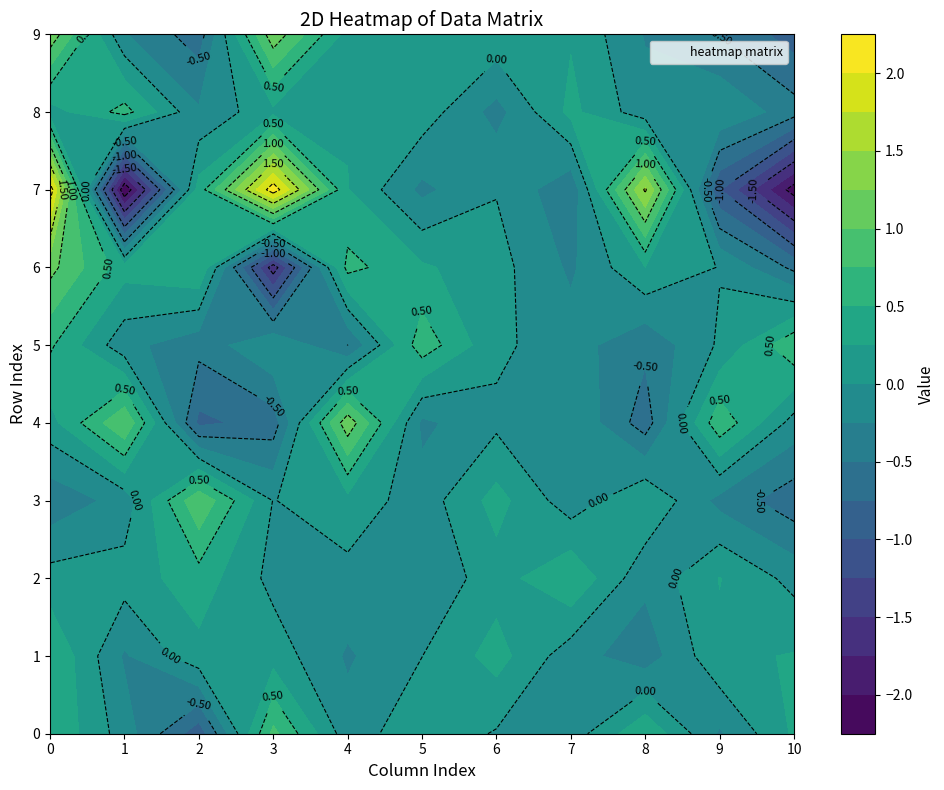

What is the difference between the maximum and second lowest values in the 5 series?

1.0